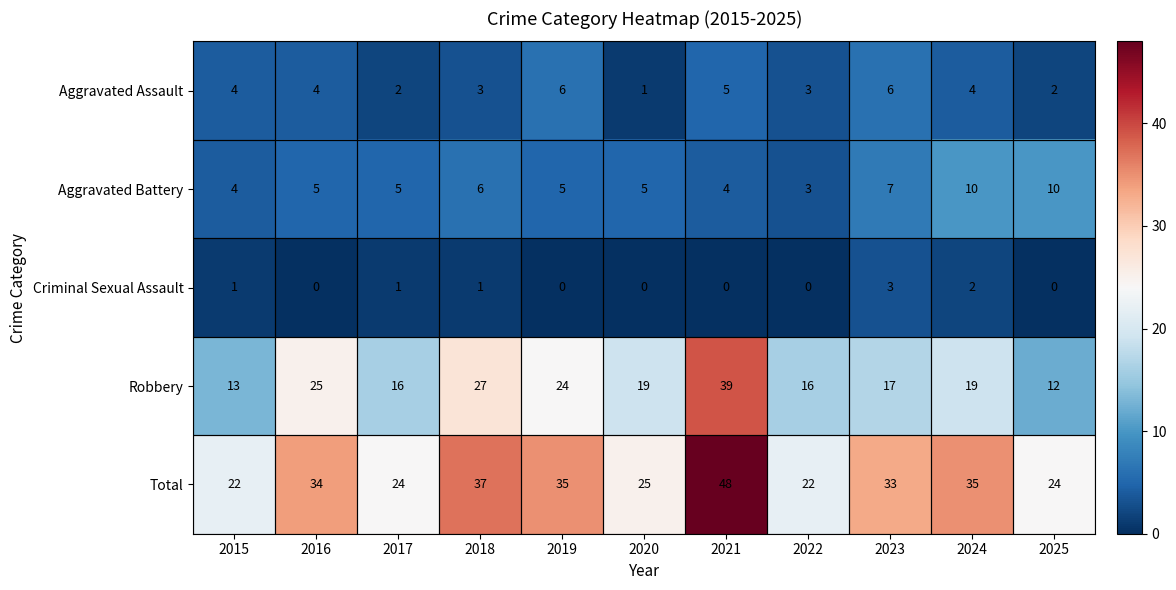

What is the difference between the maximum and minimum values in the Aggravated Assault series?

5